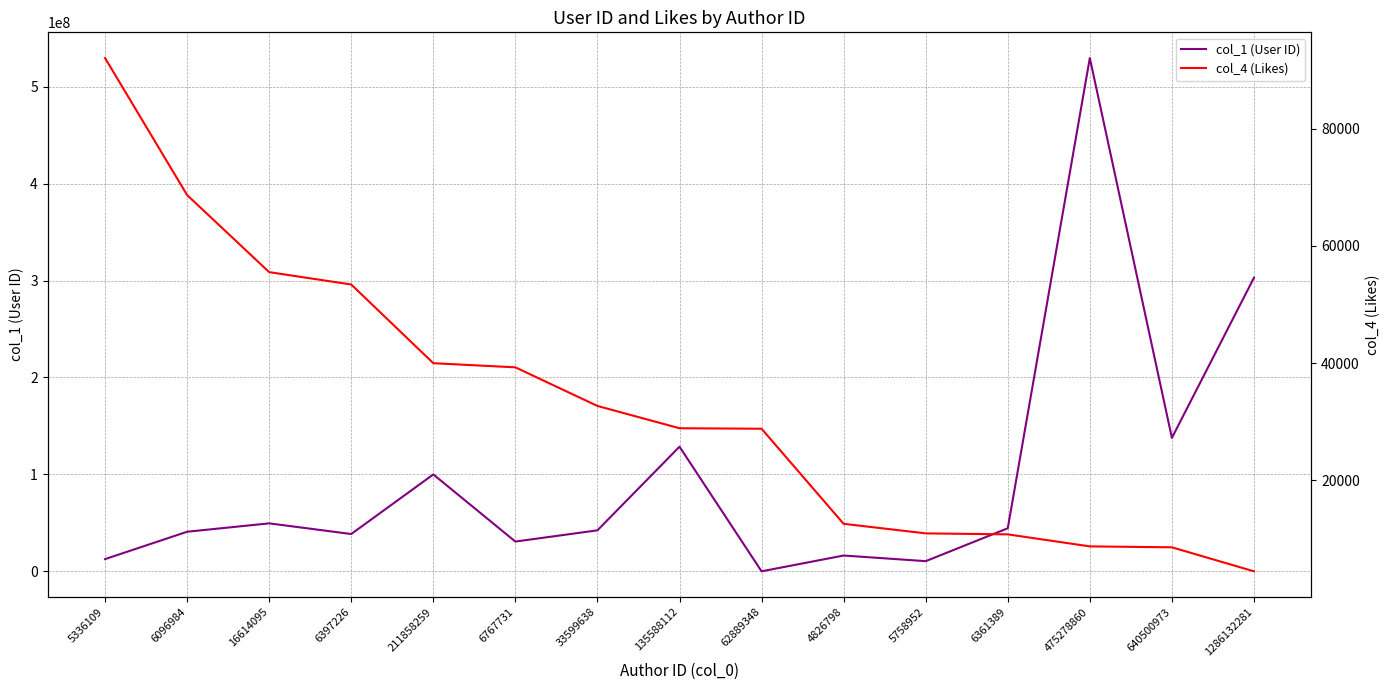

At which label does col_1 (User ID) first exceed 42294326?

16614095